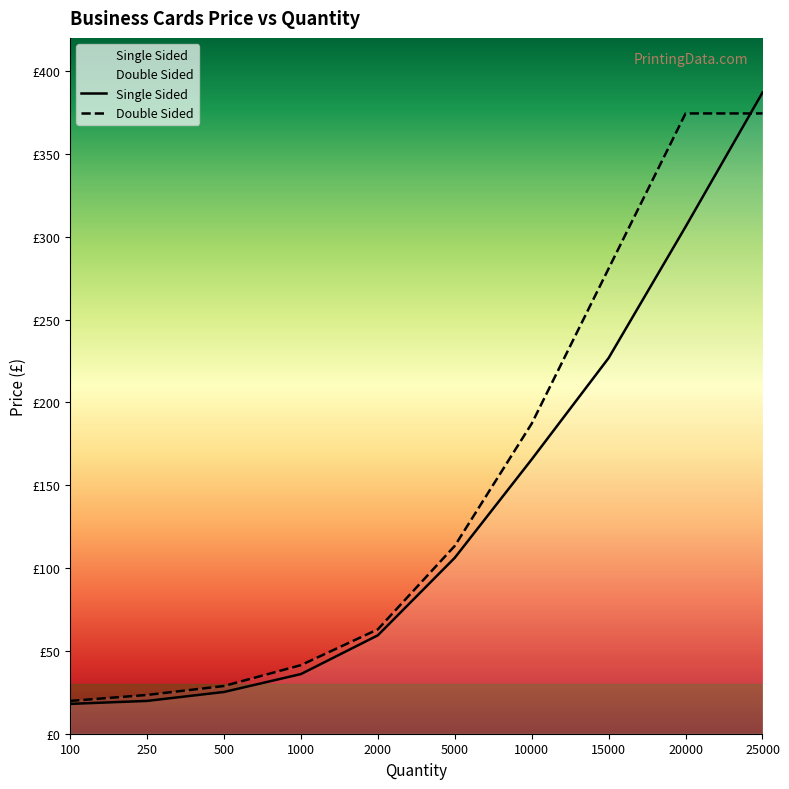

Is it true that Single Sided equals 226.8 at 15000?

True